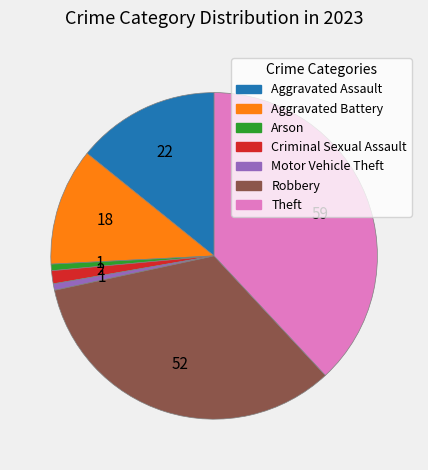

What is the ratio of the value at Motor Vehicle Theft to the value at Criminal Sexual Assault?

0.5